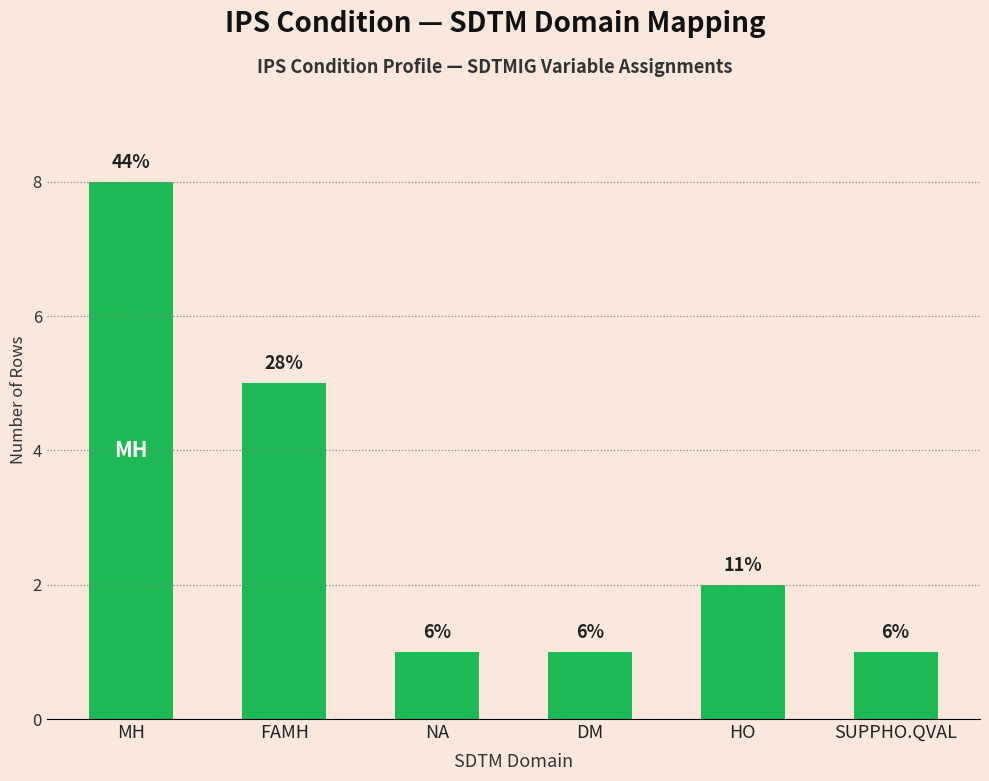

How many bars are there in total?

6